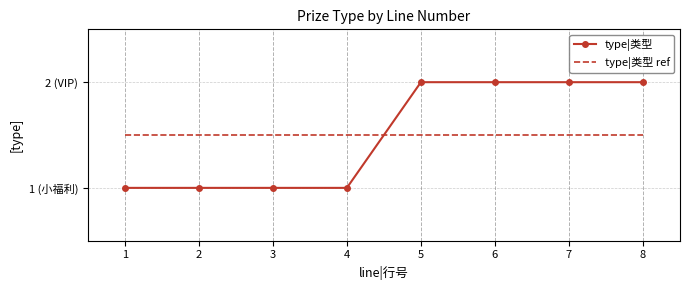

At which category is the sum across all series the highest?

5